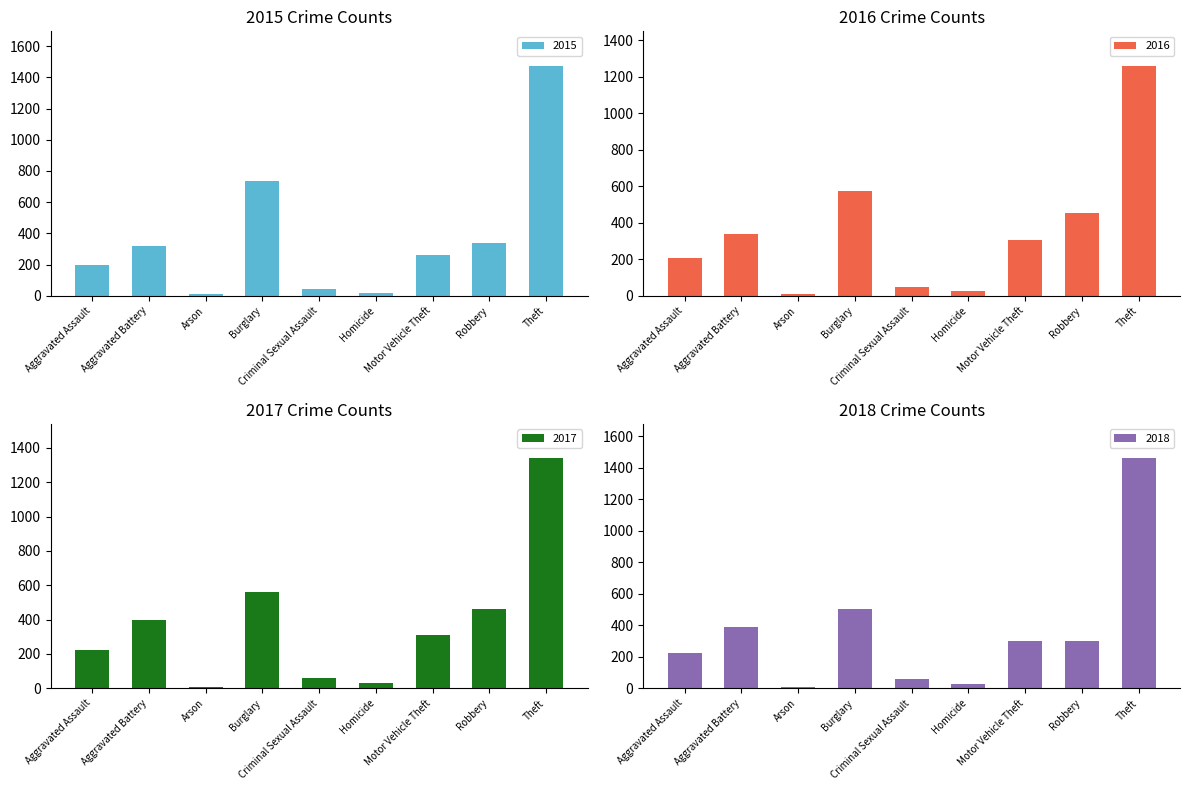

Reading left to right, transcribe all the data shown in this chart.

2015: Aggravated Assault=194	Aggravated Battery=316	Arson=9	Burglary=738	Criminal Sexual Assault=46	Homicide=15	Motor Vehicle Theft=263	Robbery=337	Theft=1474
2016: Aggravated Assault=206	Aggravated Battery=336	Arson=7	Burglary=576	Criminal Sexual Assault=50	Homicide=26	Motor Vehicle Theft=304	Robbery=454	Theft=1259
2017: Aggravated Assault=225	Aggravated Battery=400	Arson=10	Burglary=562	Criminal Sexual Assault=62	Homicide=33	Motor Vehicle Theft=312	Robbery=460	Theft=1339
2018: Aggravated Assault=225	Aggravated Battery=389	Arson=7	Burglary=506	Criminal Sexual Assault=60	Homicide=25	Motor Vehicle Theft=298	Robbery=301	Theft=1461